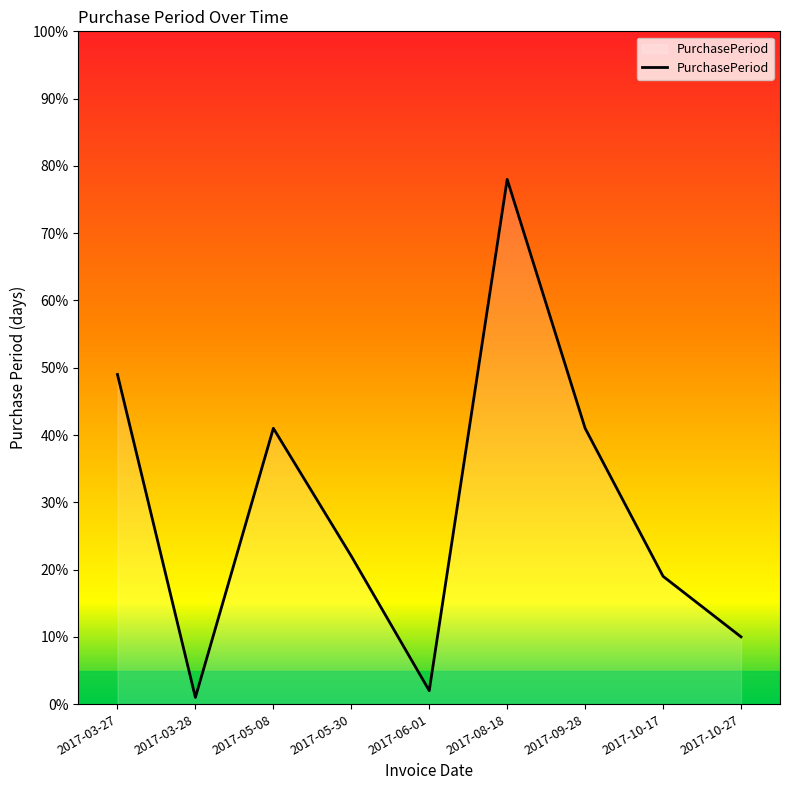

The value at 2017-09-28 is 10. True or false?

False